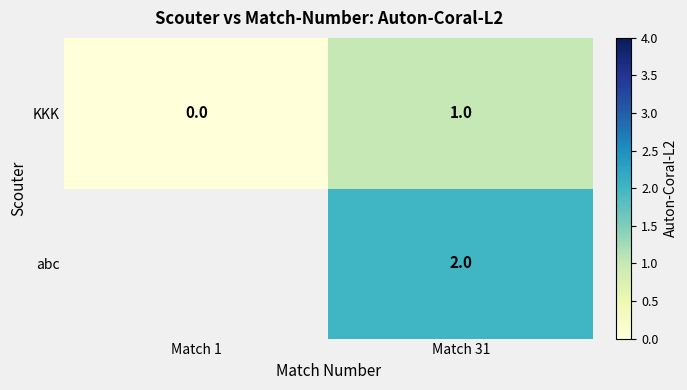

List the labels in order of KKK value, smallest first.

Match 1, Match 31